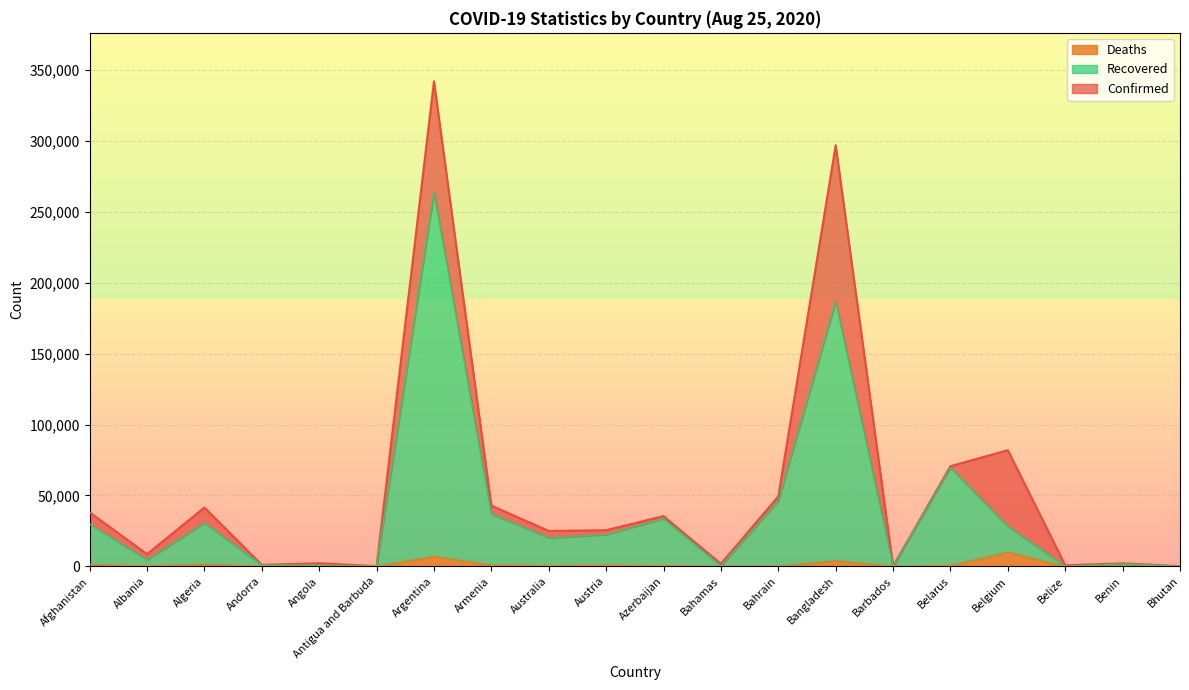

Does the chart display data point markers on the line(s)?

No